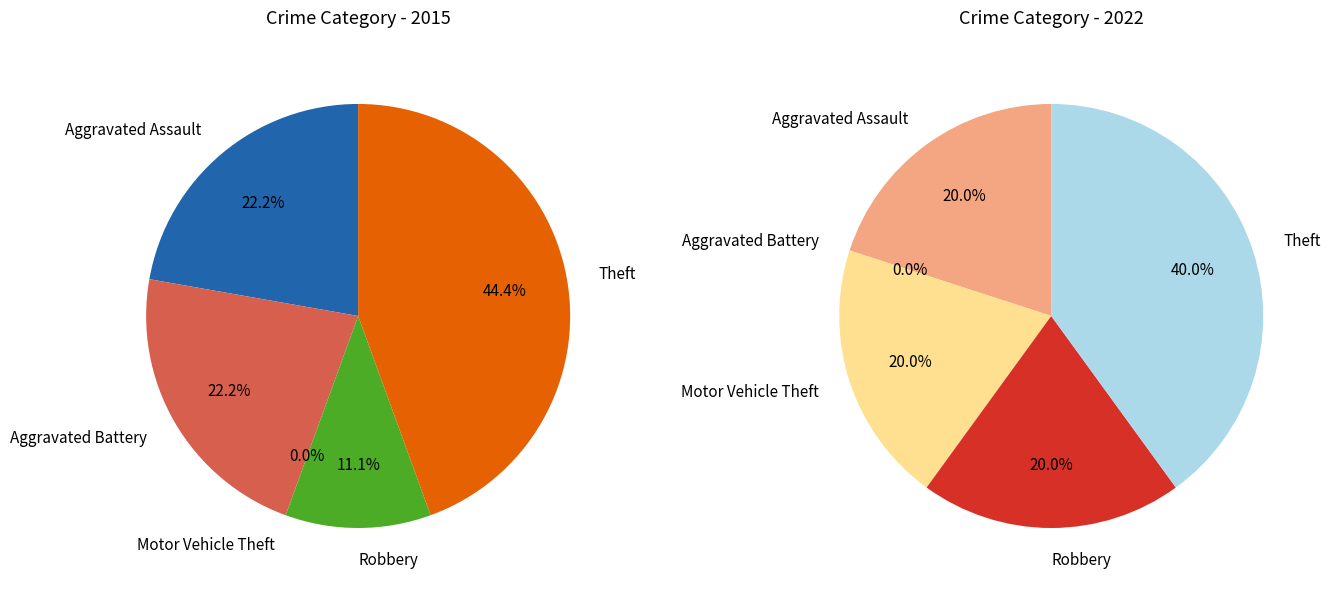

To the nearest percent, what percentage of the pie is Theft?

44%